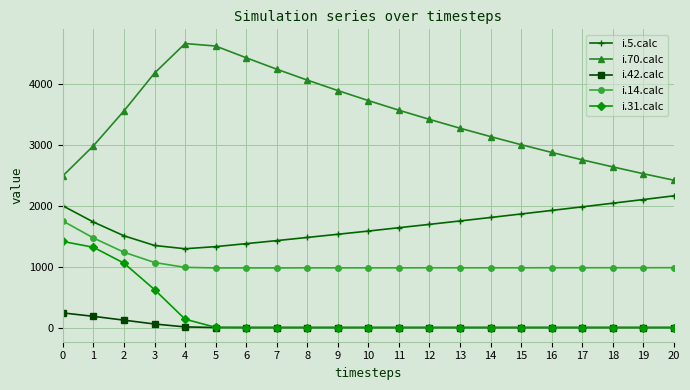

True or false: i.70.calc has more than 2 interior local peaks.

False